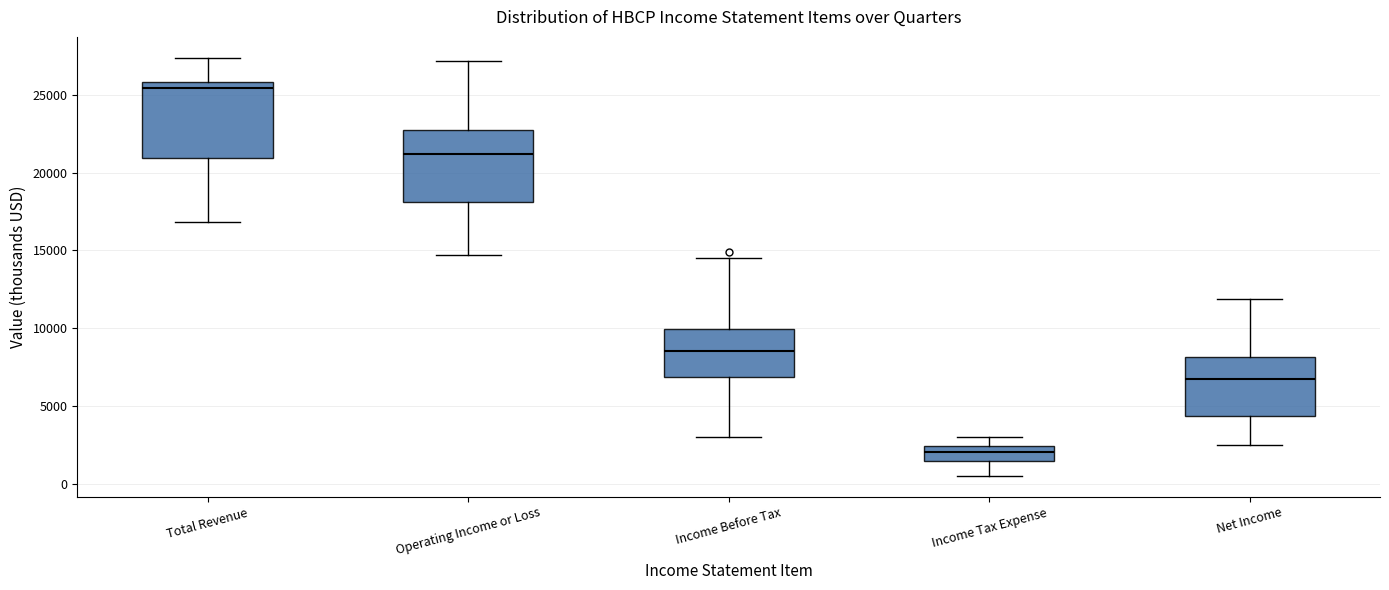

Which box's median line is the lowest?

Income Tax Expense